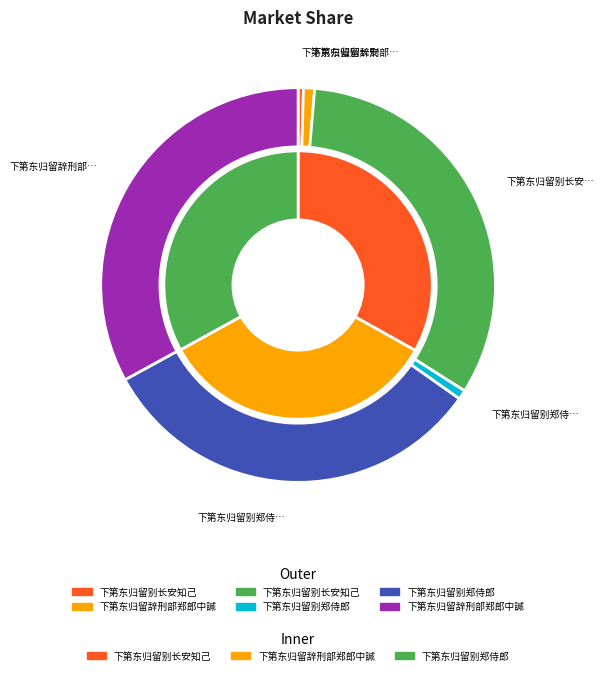

Does any single category account for the majority?

No